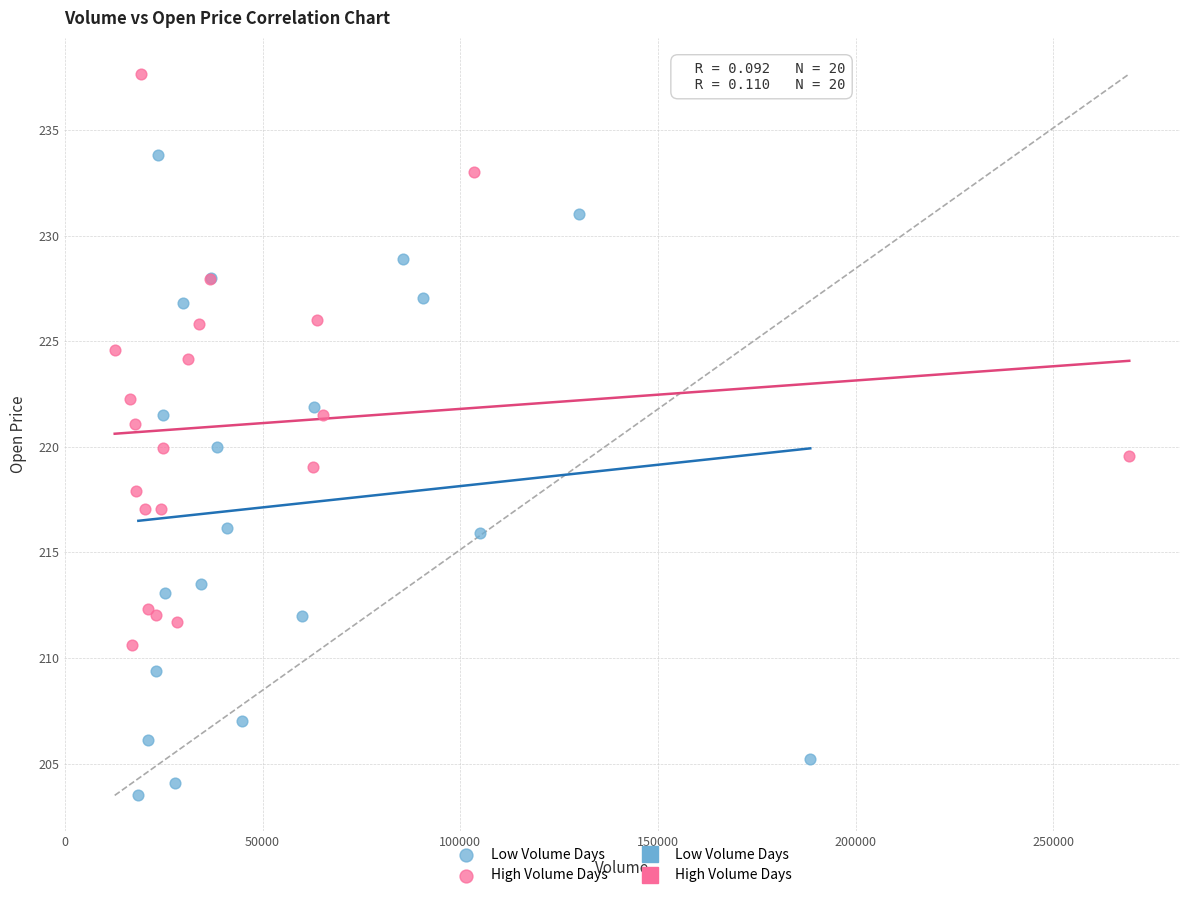

Which series reaches the maximum Y coordinate?

High Volume Days